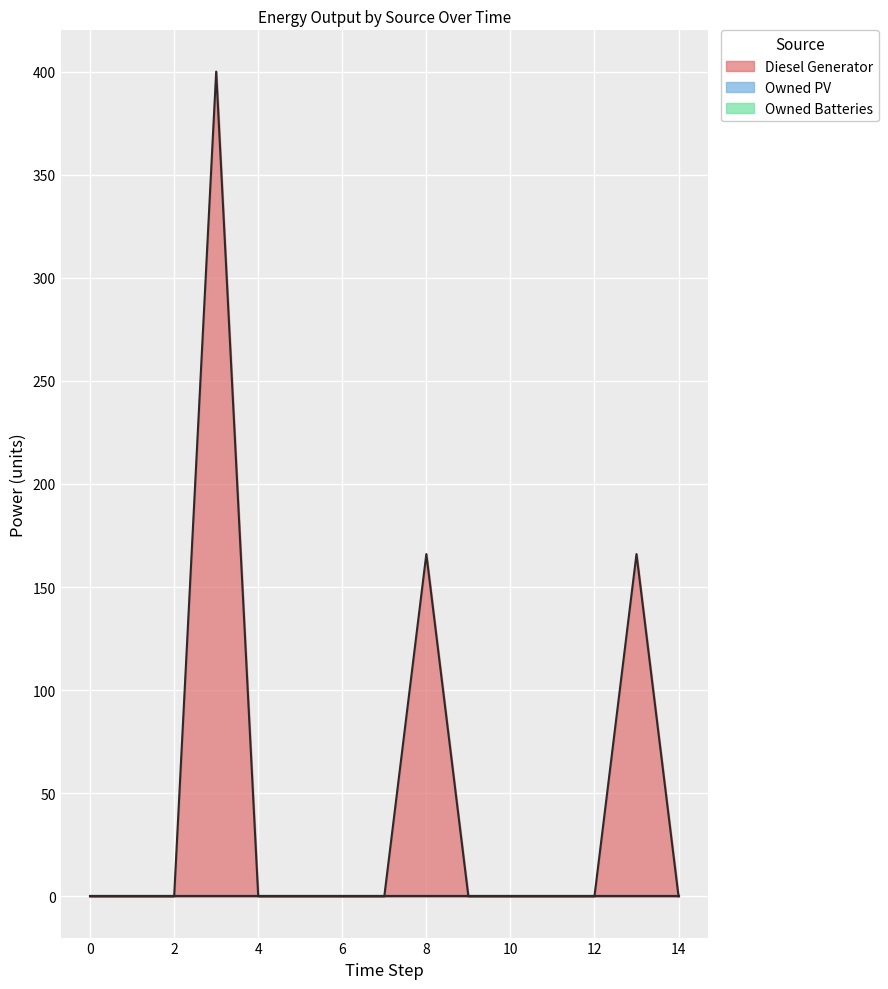

True or false: Owned Batteries has more than 1 interior local peaks.

False